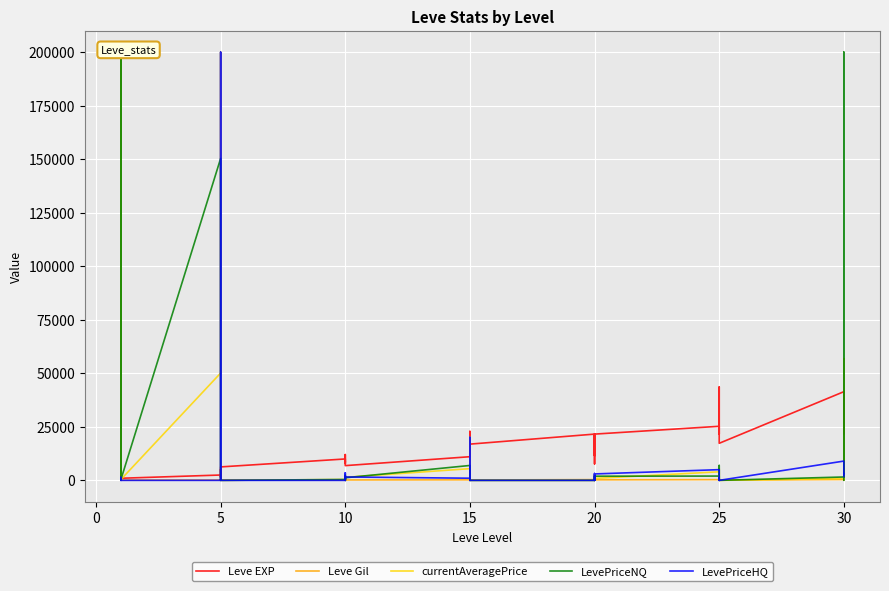

True or false: Leve EXP has a value of 26048.5 at 15.

False